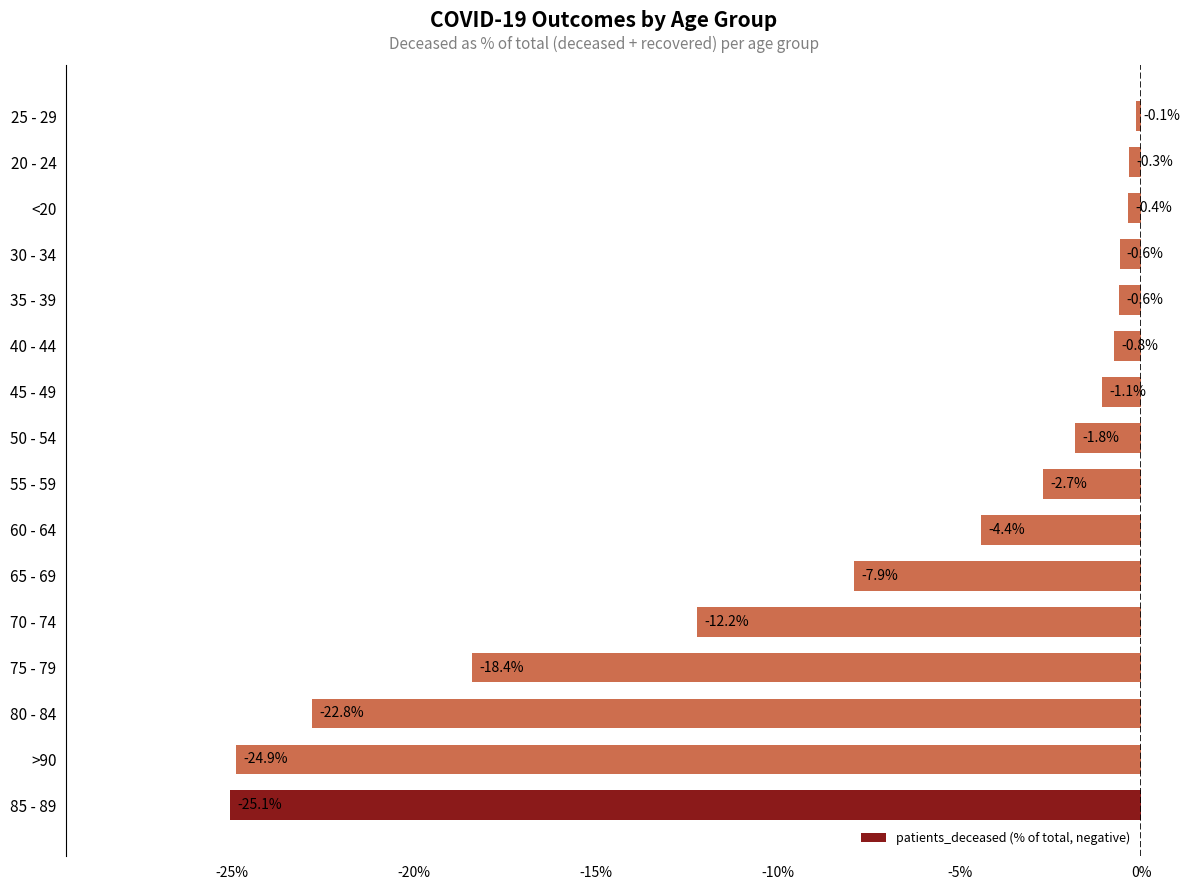

What is the sum of all values?

-124.1